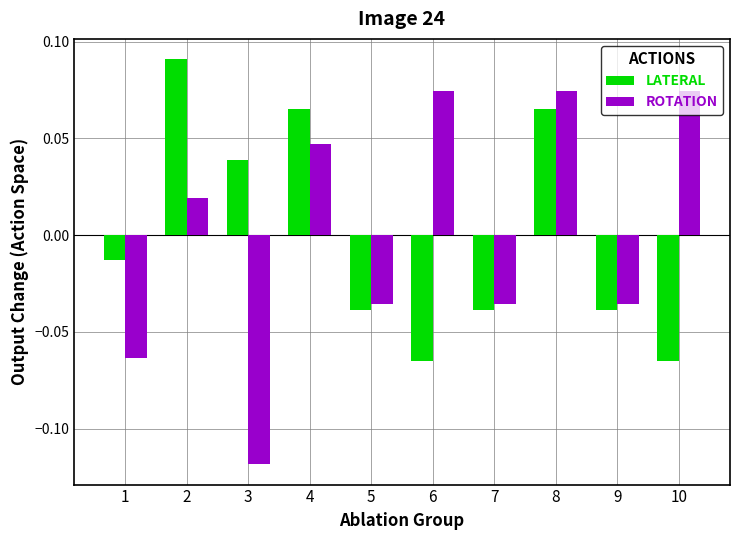

How many ROTATION values are between 0 and 1?

5